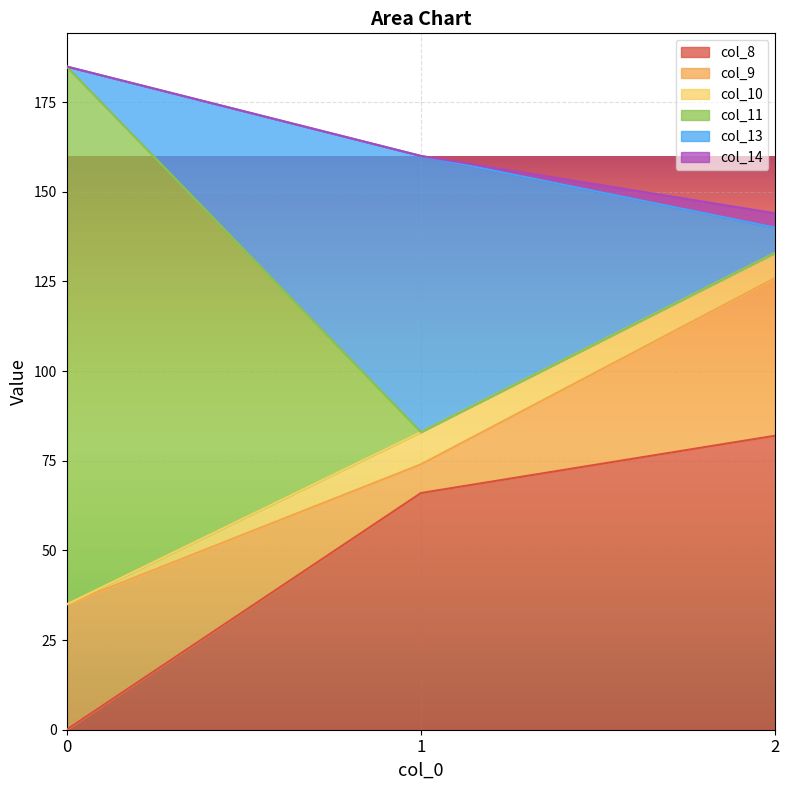

What is the value of the col_8 point at the 3rd from the left?

82.0